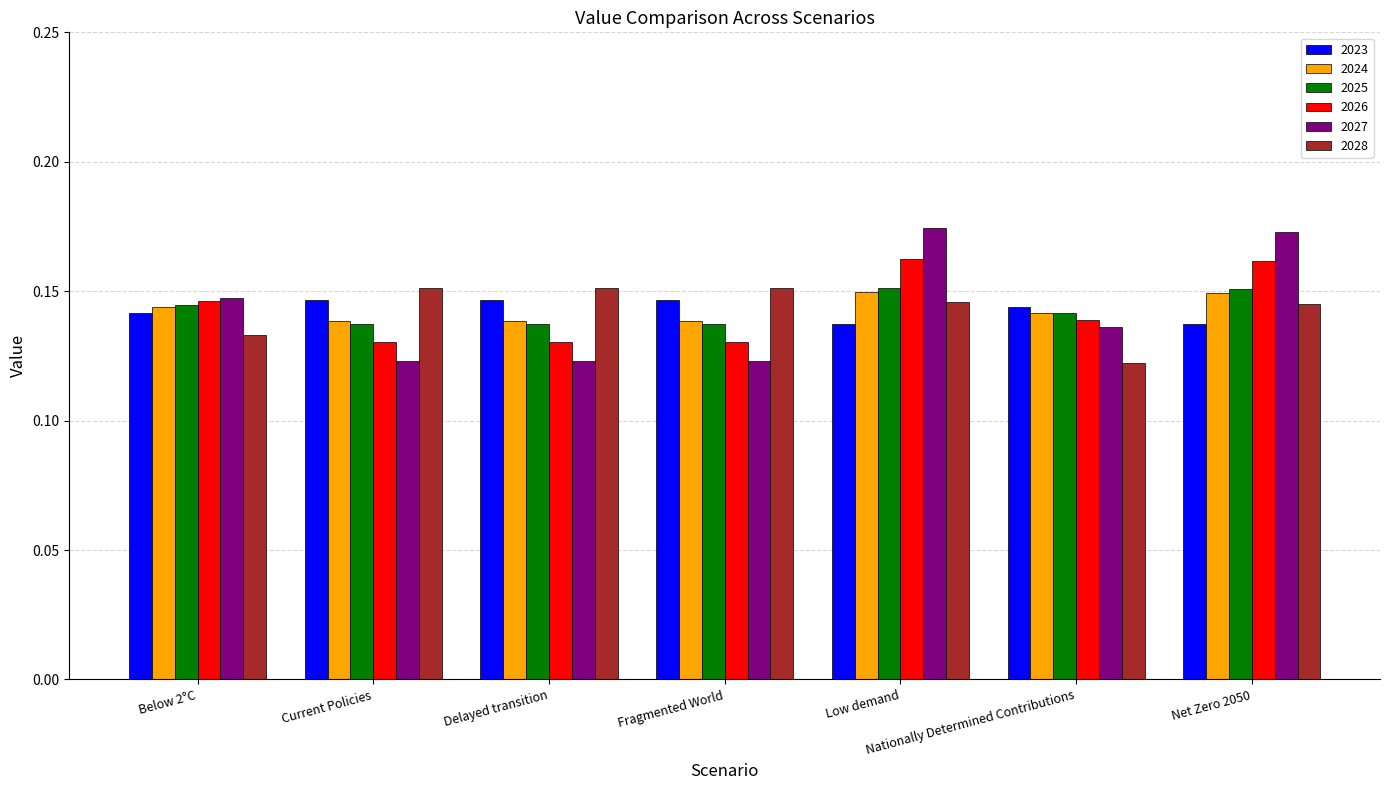

What is the sum of the 2024 values at Fragmented World and Current Policies?

0.3